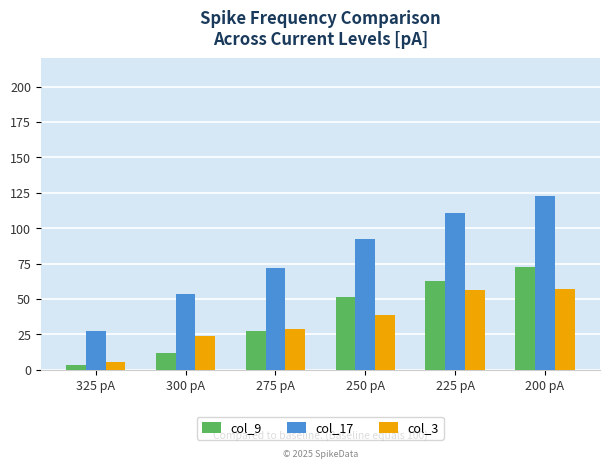

What is the difference between the col_9 values at 200 pA and 250 pA?

20.9